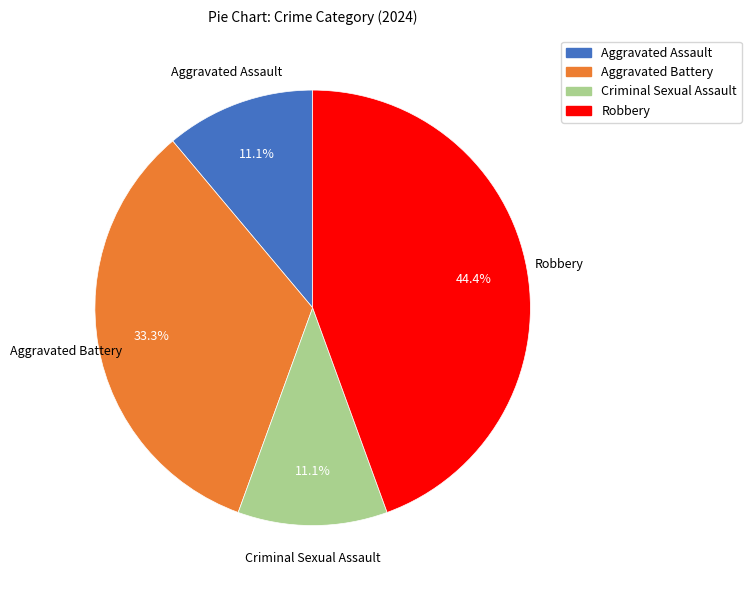

How many slices are in this pie chart?

4